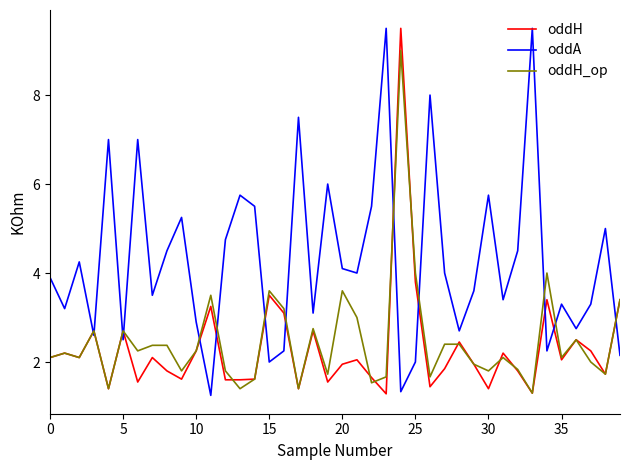

What is the greatest value displayed?

9.5